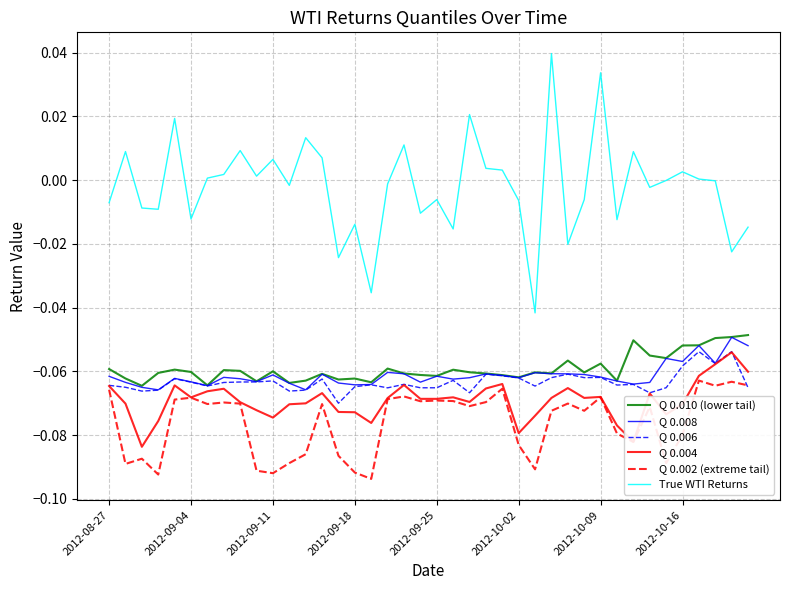

True or false: Q 0.008 and True WTI Returns cross at least once.

False